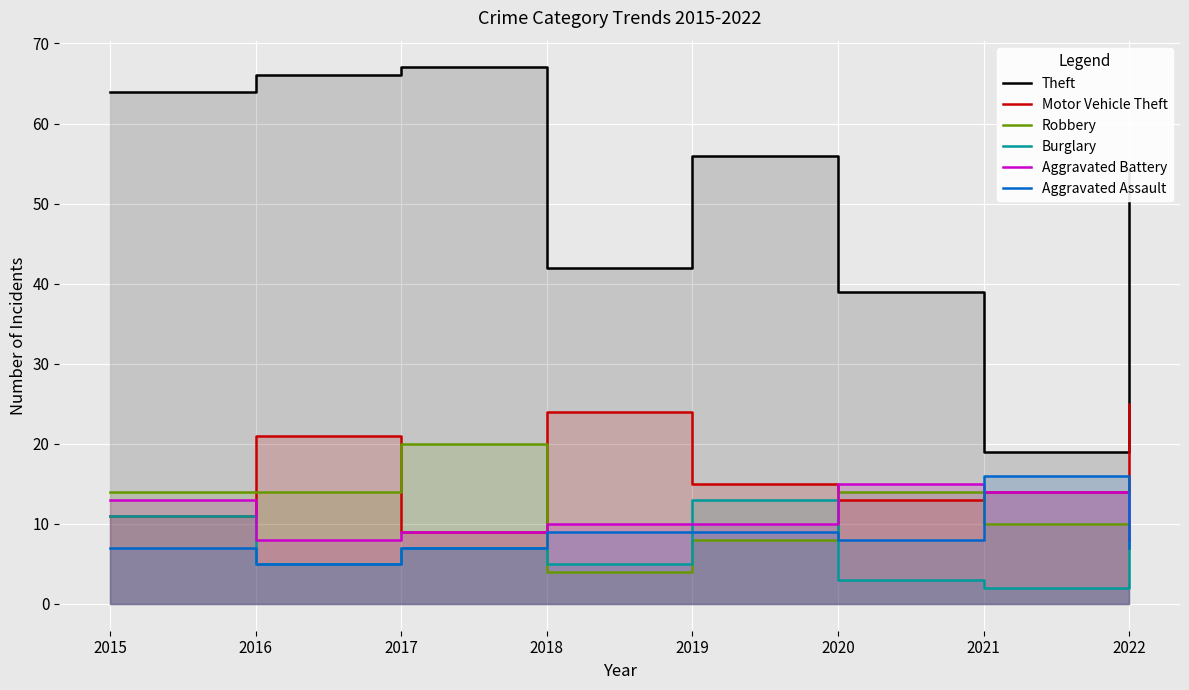

What is the sum of the Theft values at 2017 and 2015?

131